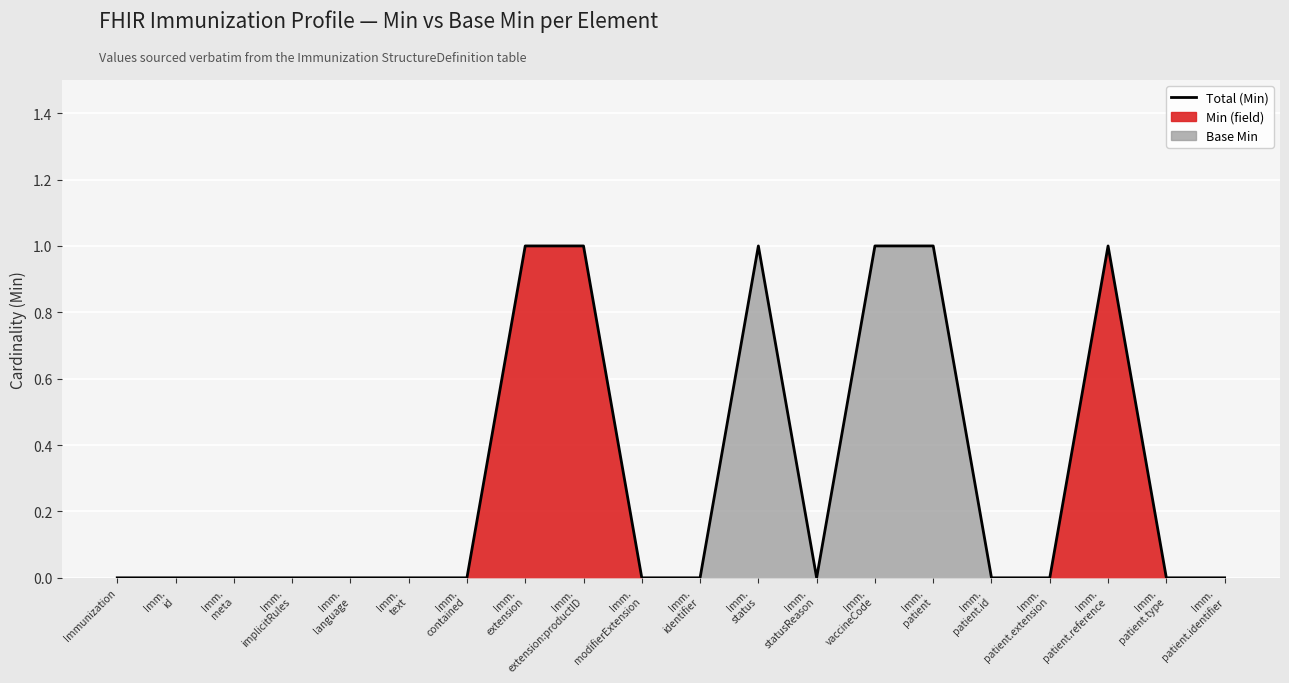

Rank the categories by value from highest to lowest.

Imm.
extension, Imm.
extension:productID, Imm.
status, Imm.
vaccineCode, Imm.
patient, Imm.
patient.reference, Immunization, Imm.
id, Imm.
meta, Imm.
implicitRules, Imm.
language, Imm.
text, Imm.
contained, Imm.
modifierExtension, Imm.
identifier, Imm.
statusReason, Imm.
patient.id, Imm.
patient.extension, Imm.
patient.type, Imm.
patient.identifier